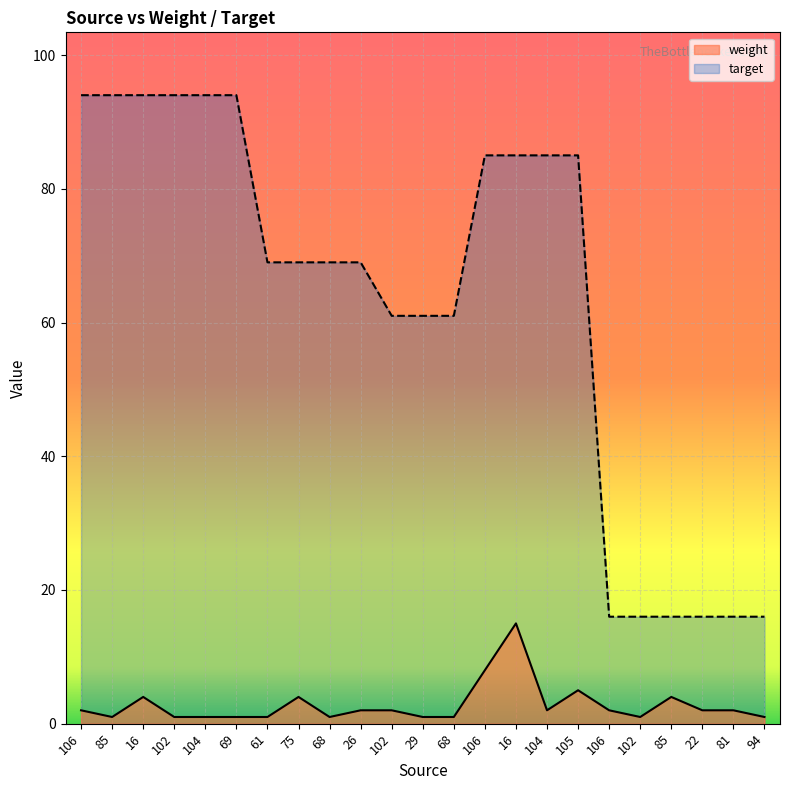

Read the target value at 85, to the nearest 5.

95